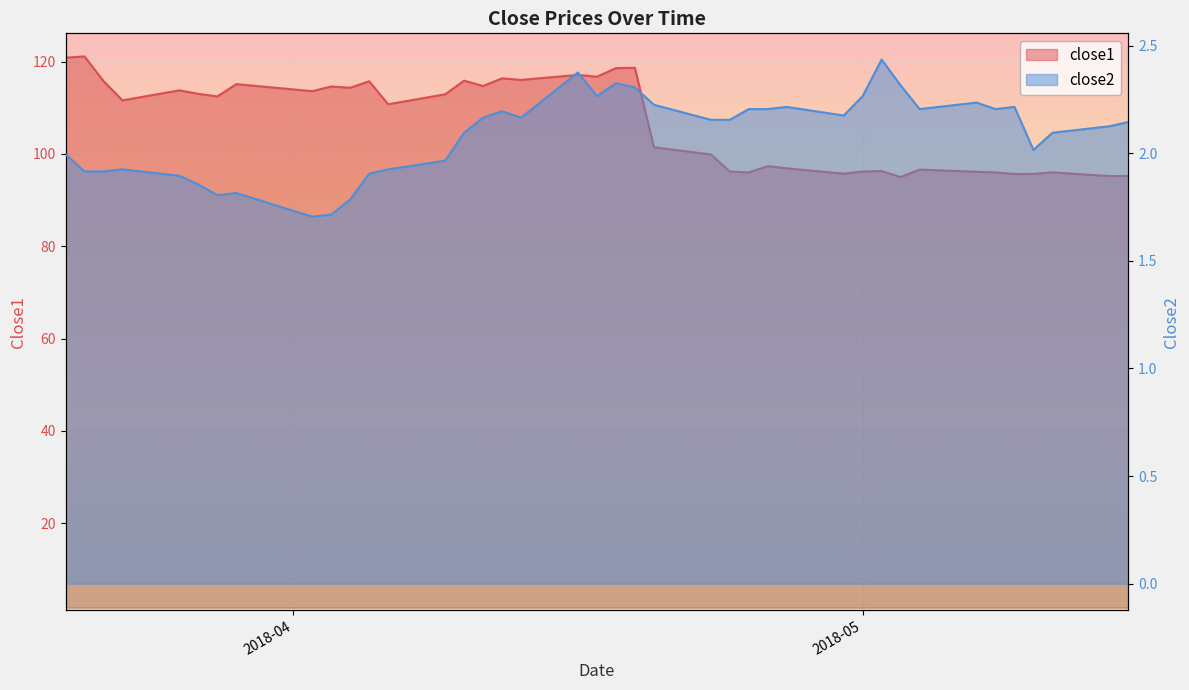

Rank the series by their maximum value, from highest to lowest.

close1, close2